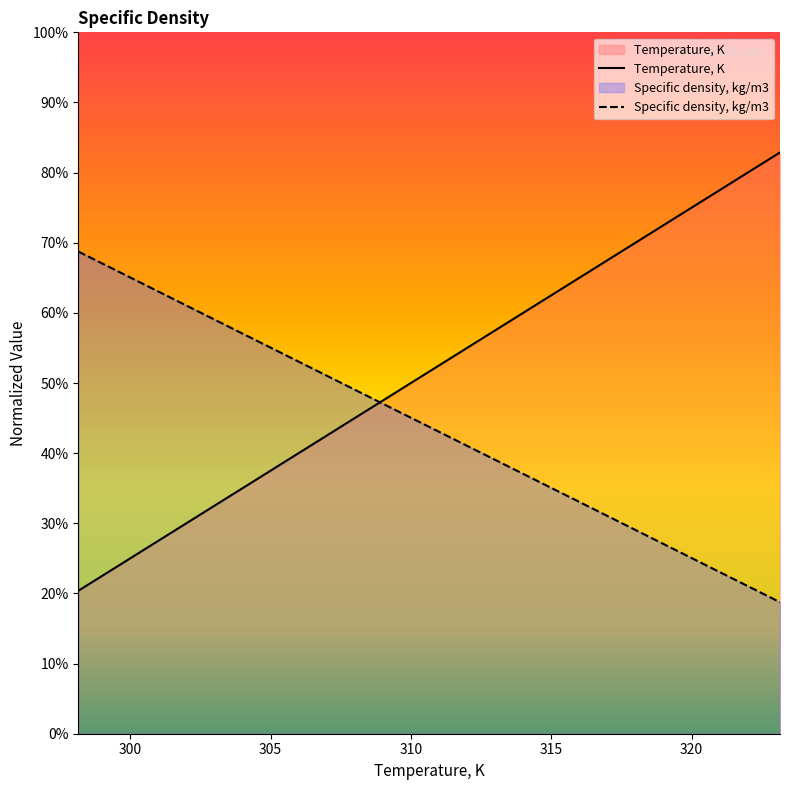

List the series in order of their peak value, lowest first.

Specific density, kg/m3, Temperature, K